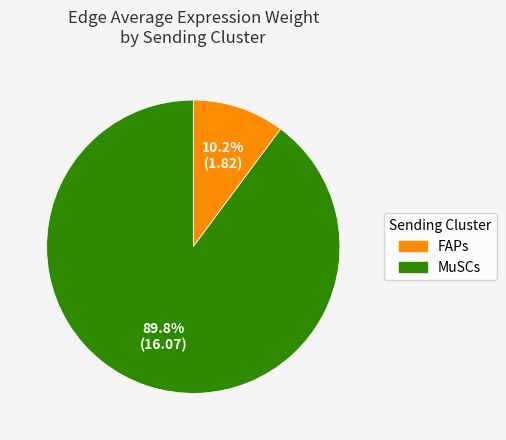

What percentage is NOT represented by FAPs?

89.8%